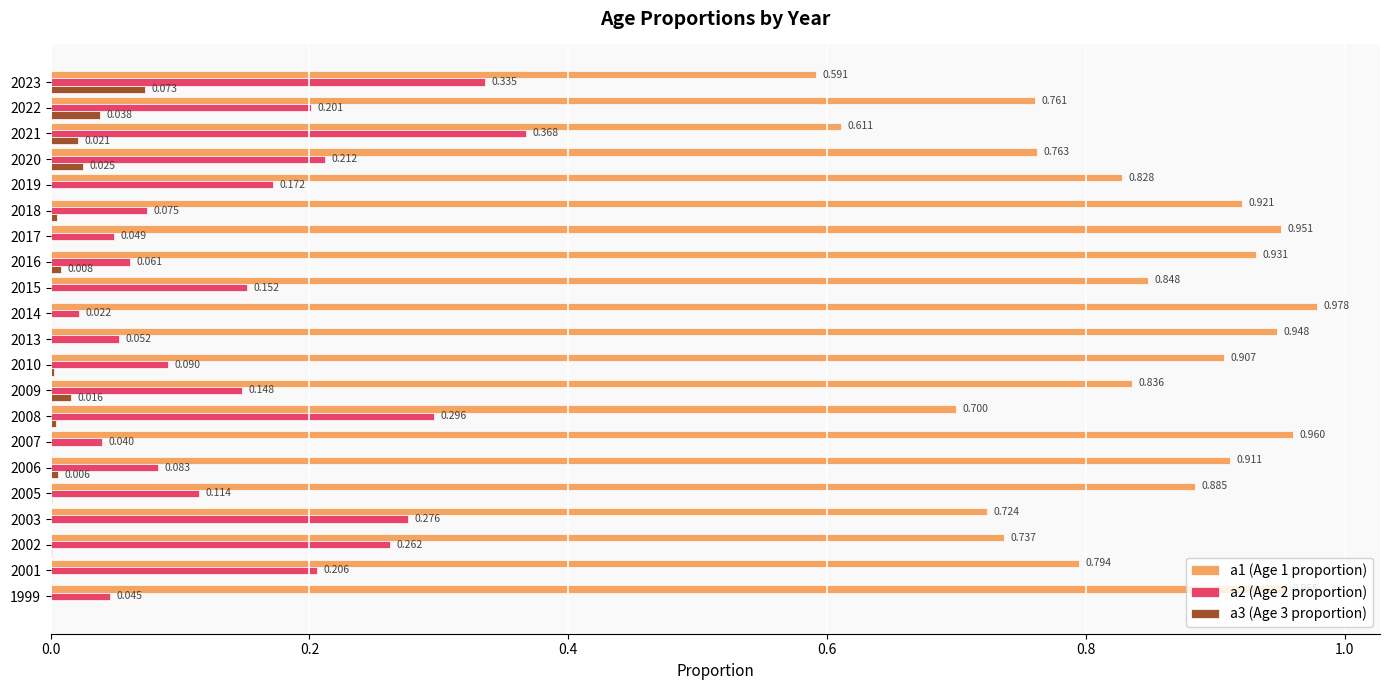

Is the value of a1 (Age 1 proportion) at 2015 greater than the value of a2 (Age 2 proportion) at 2021?

Yes